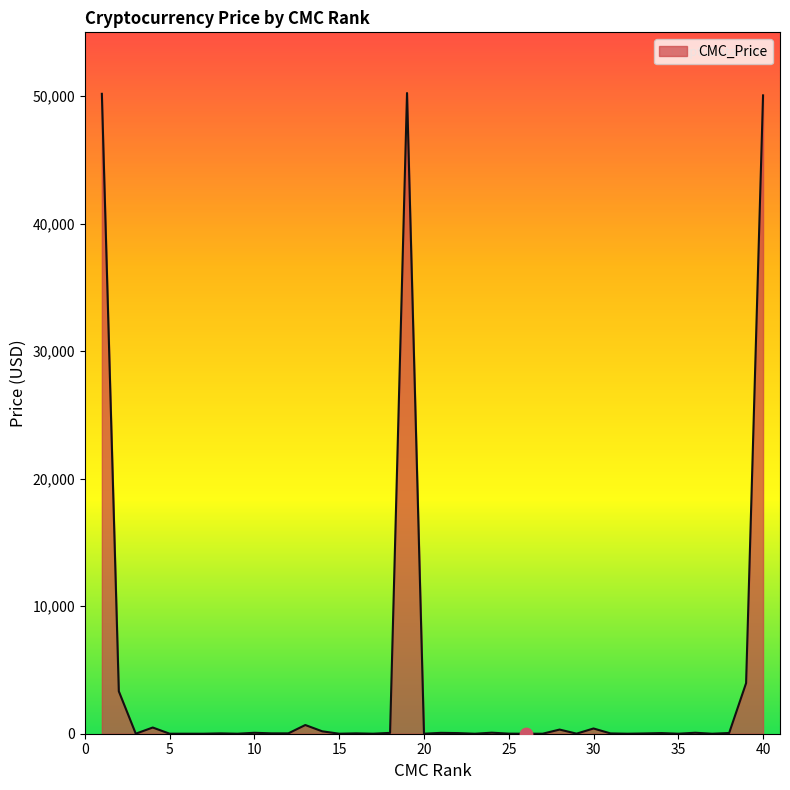

What is the greatest value displayed?

50239.4